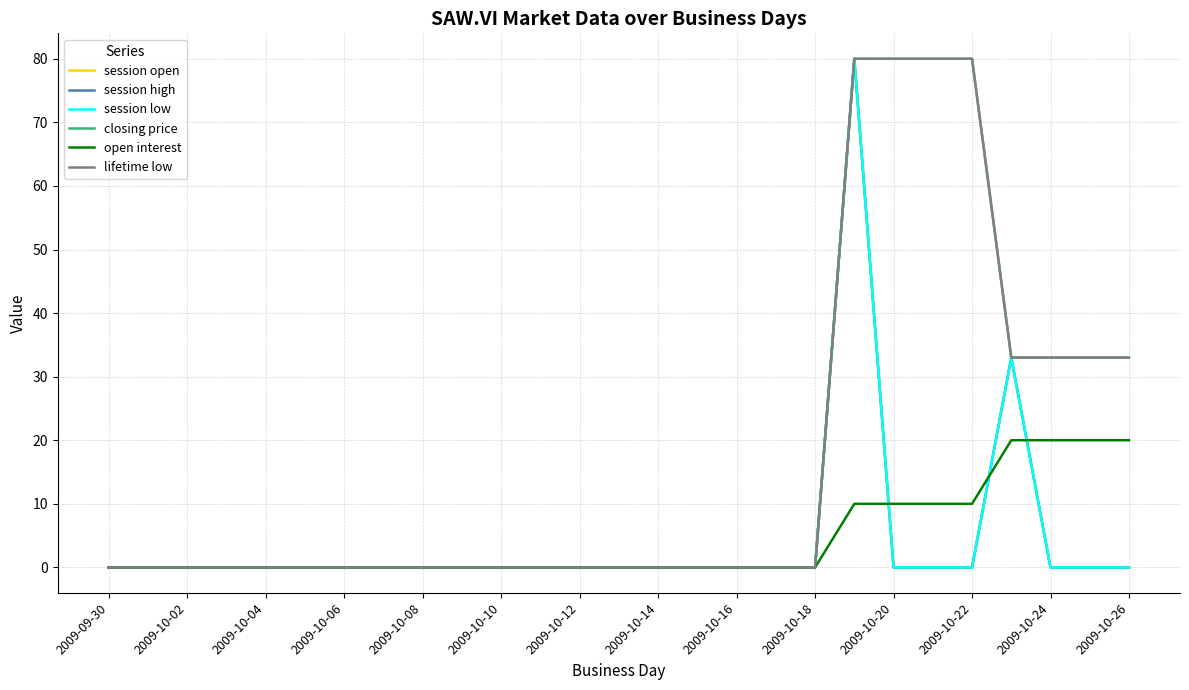

At how many categories does at least one series exceed 42?

4